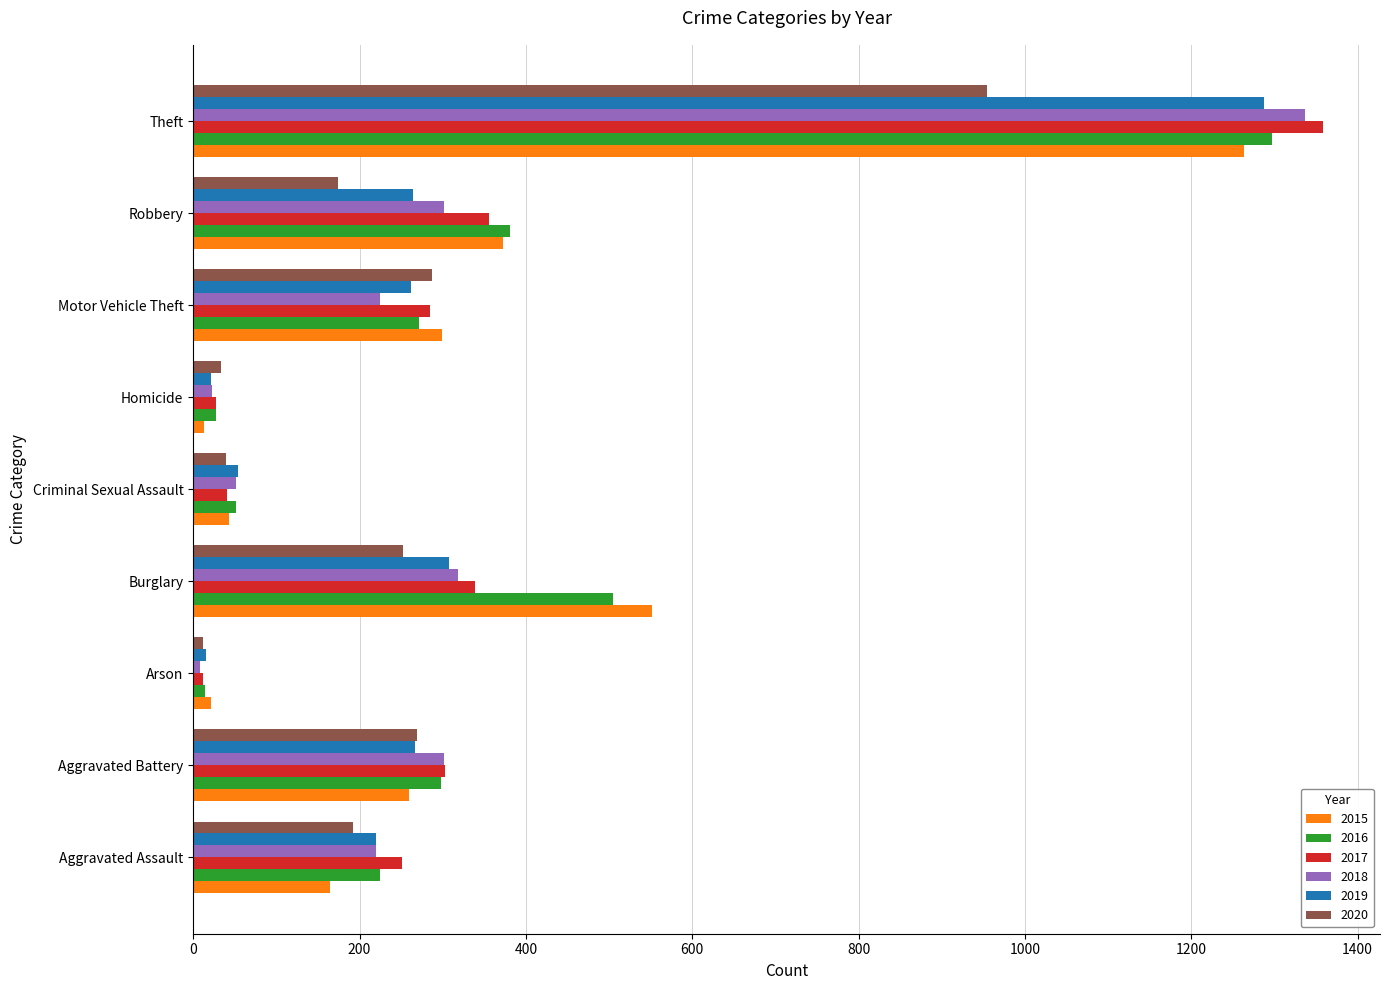

Where is 2017 nearest to the value 685?

Robbery